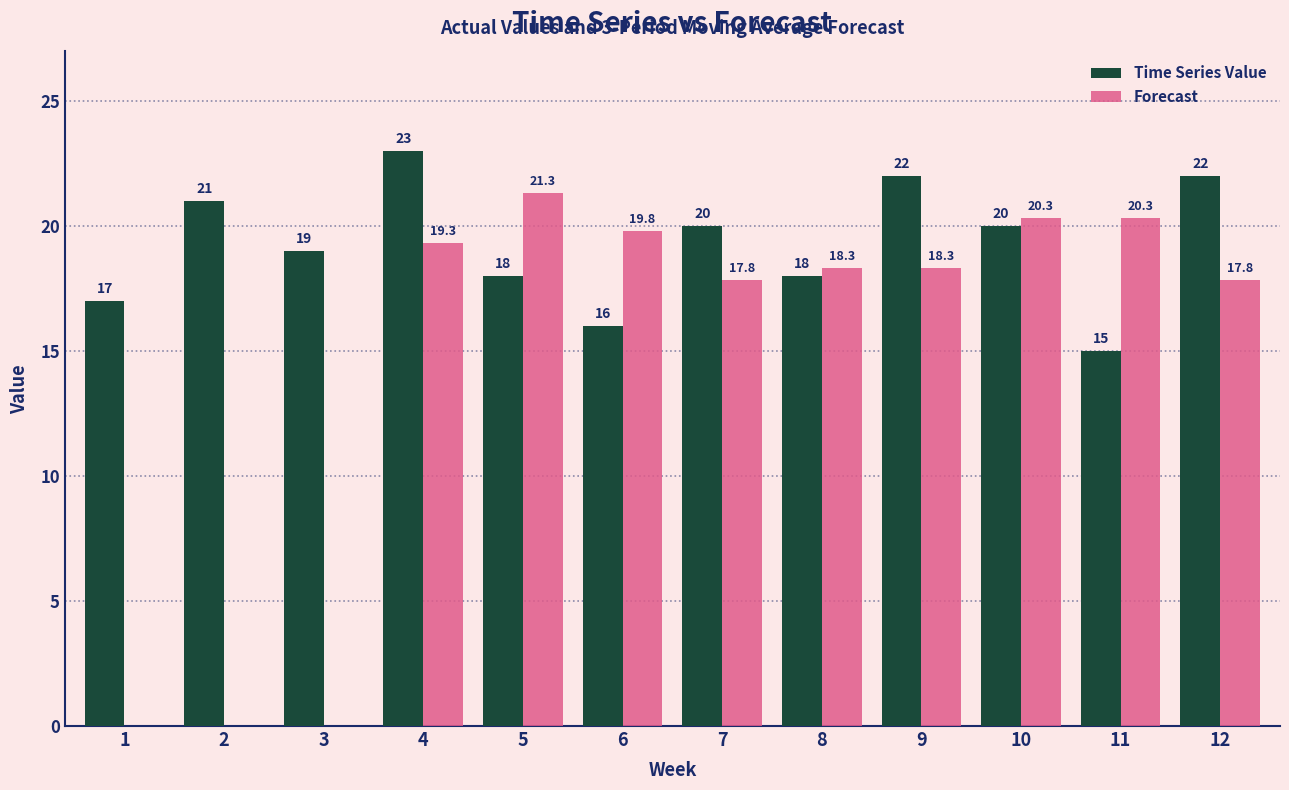

True or false: Time Series Value has a value of 17.0 at 1.

True